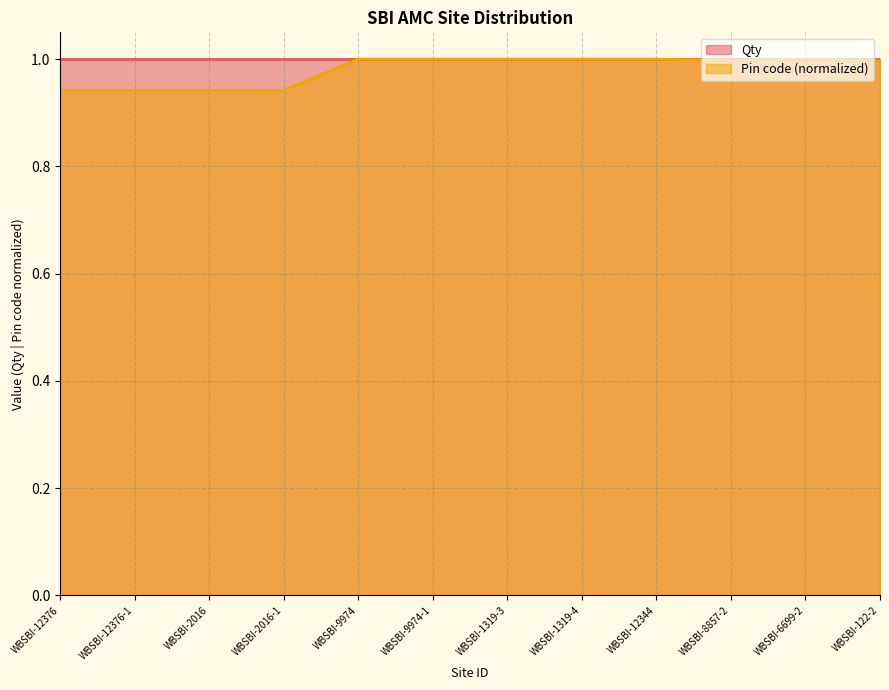

The chart shows a value of 1.0 at WBSBI-8857-2. True or false?

True